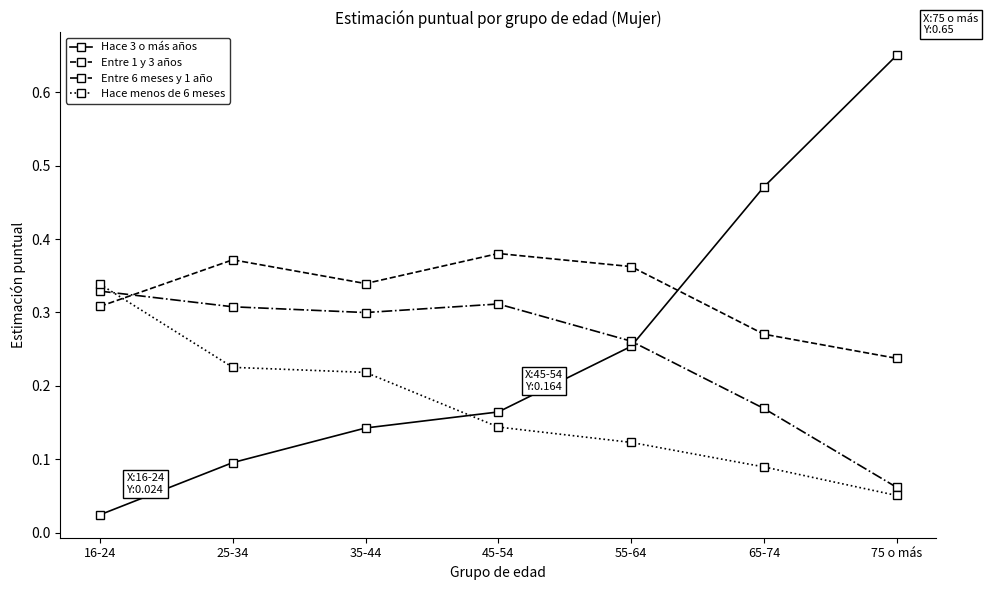

At which category does the chart reach its minimum across all series?

16-24